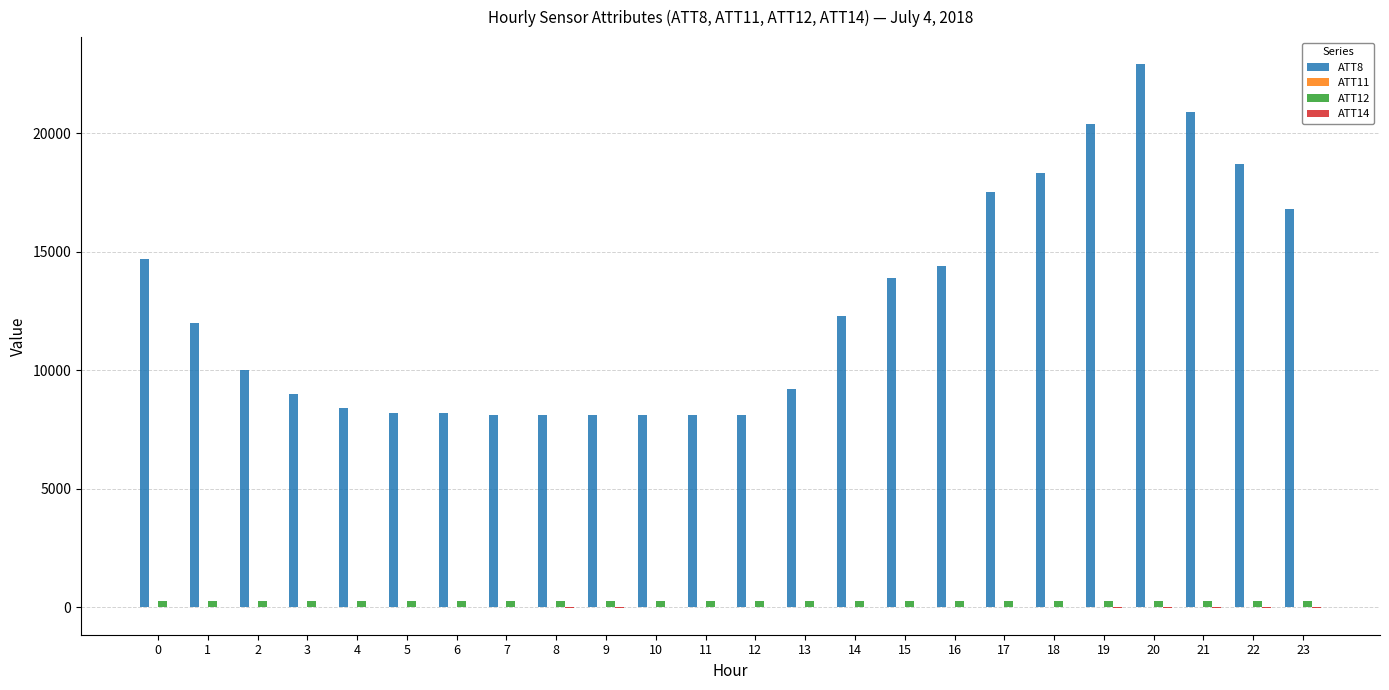

What is the total value across all series at 10?

8358.5